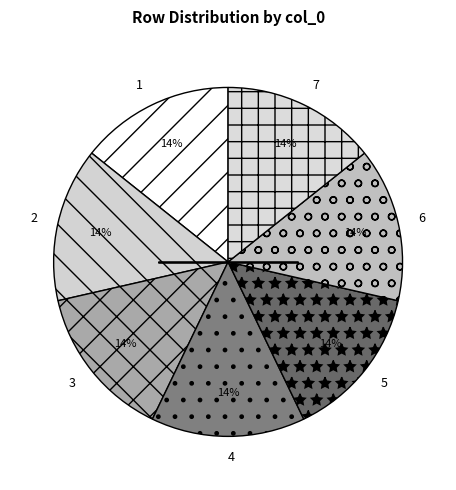

To the nearest percent, what is the average slice percentage?

14%